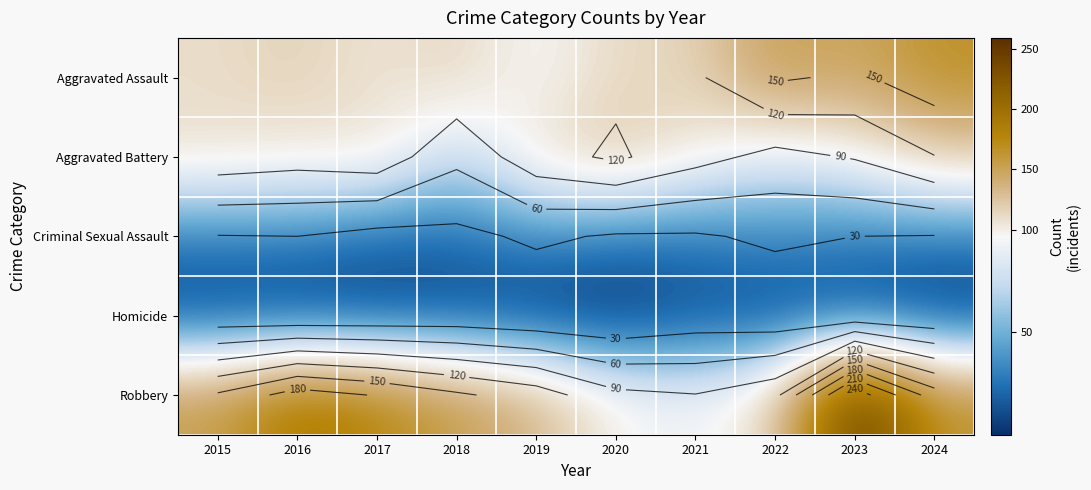

Which series has the widest spread of values?

Robbery